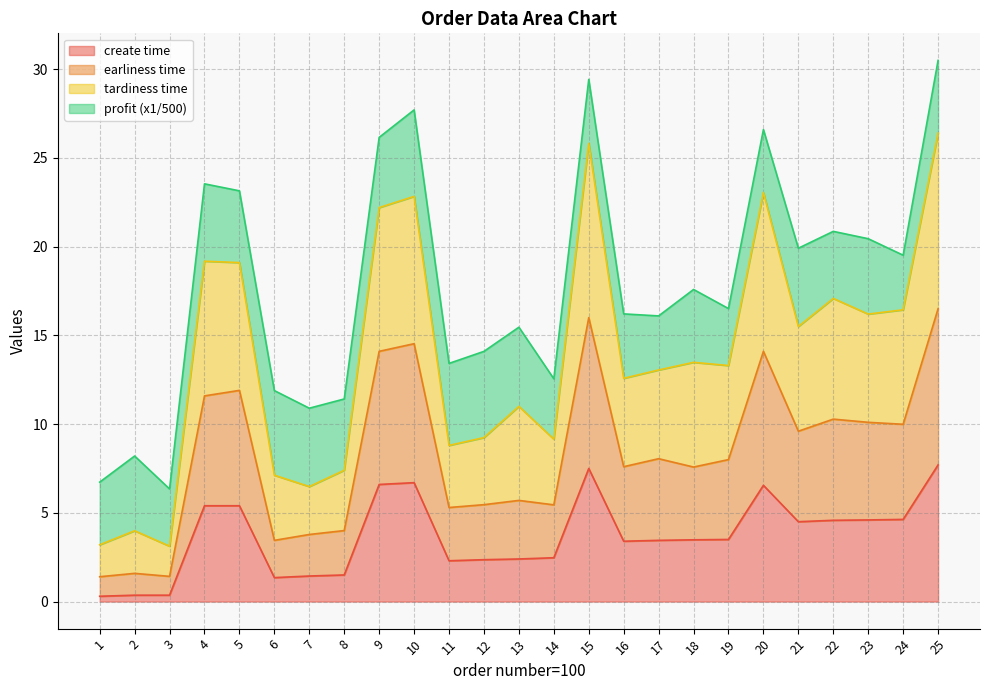

What is the maximum value for create time?

7.7